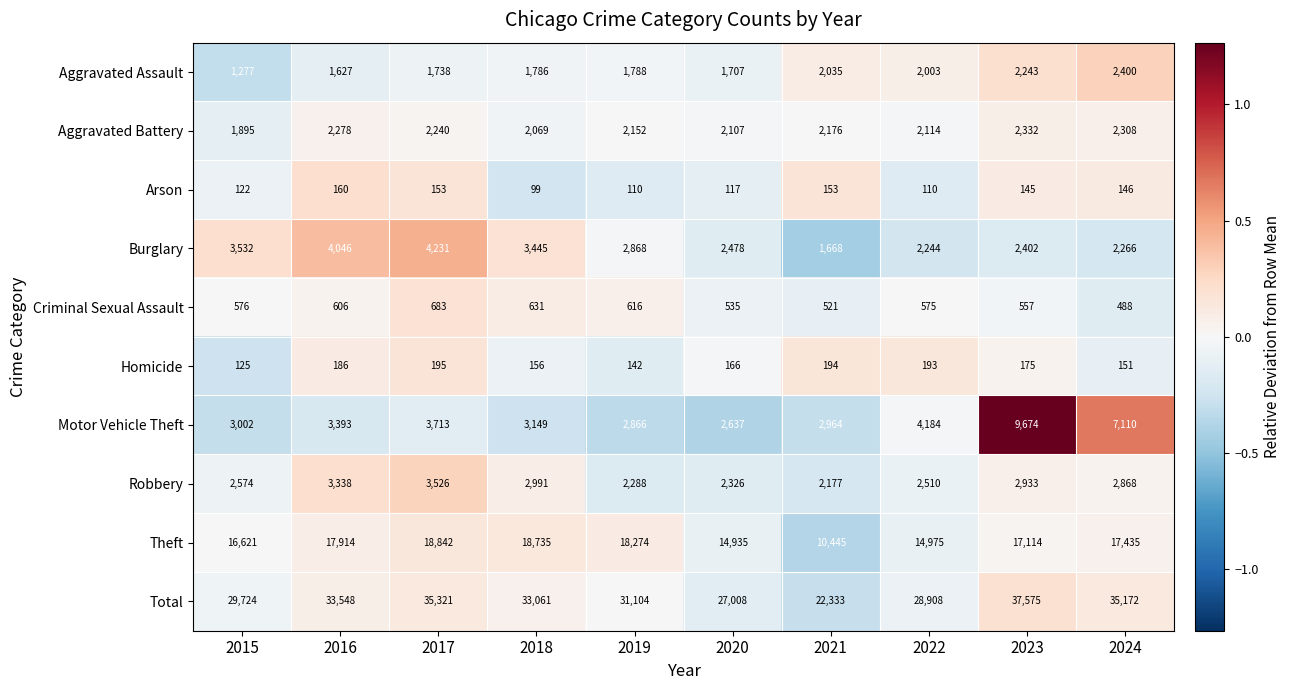

At 2015, list the series in order from largest to smallest.

Total, Theft, Burglary, Motor Vehicle Theft, Robbery, Aggravated Battery, Aggravated Assault, Criminal Sexual Assault, Homicide, Arson